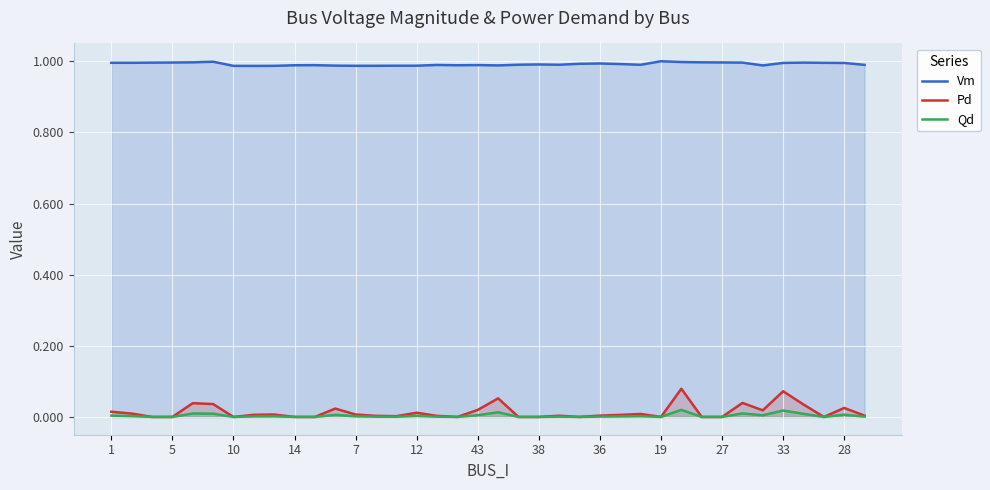

Rank the series by their maximum value, from highest to lowest.

Vm, Pd, Qd